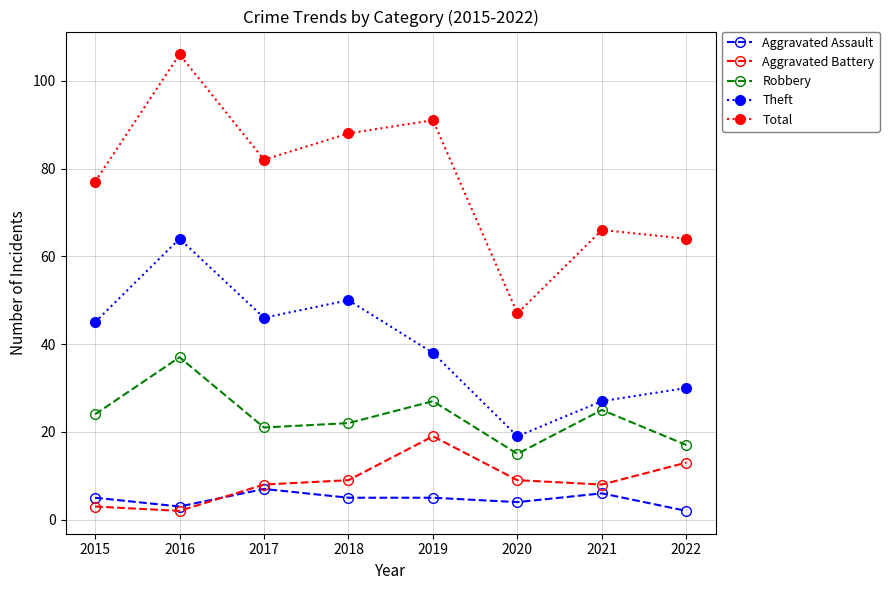

Where is Theft nearest to the value 41?

2019